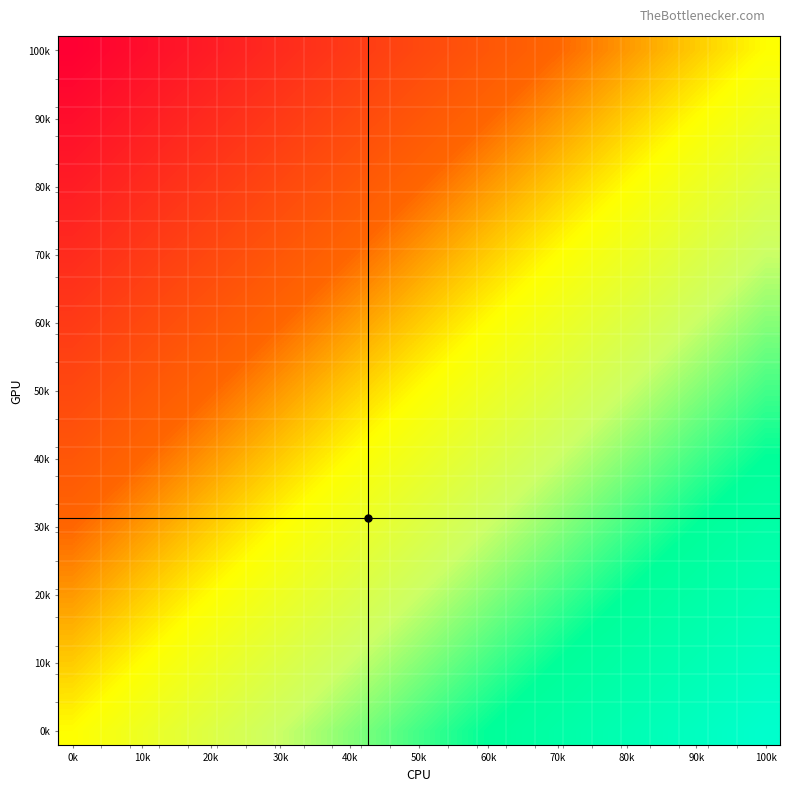

How many distinct data groups are displayed?

25